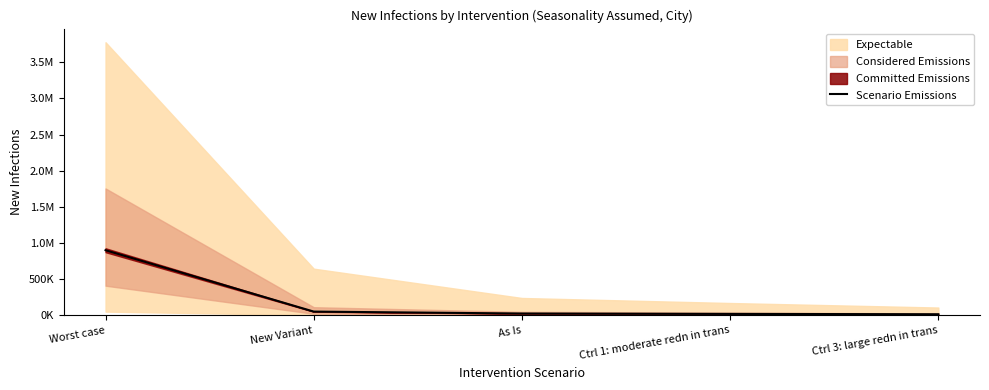

List the labels in order of value, largest first.

Worst case, New Variant, As Is, Ctrl 1: moderate redn in trans, Ctrl 3: large redn in trans